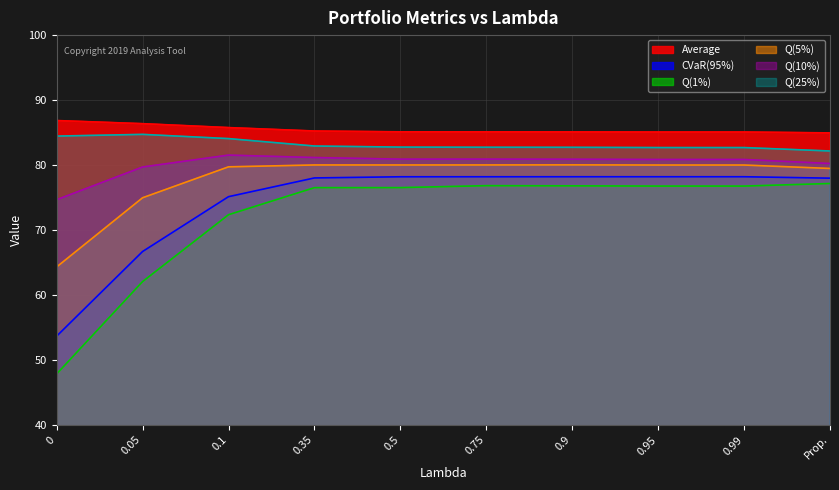

At which category does Q(25%) reach its first local peak?

0.05